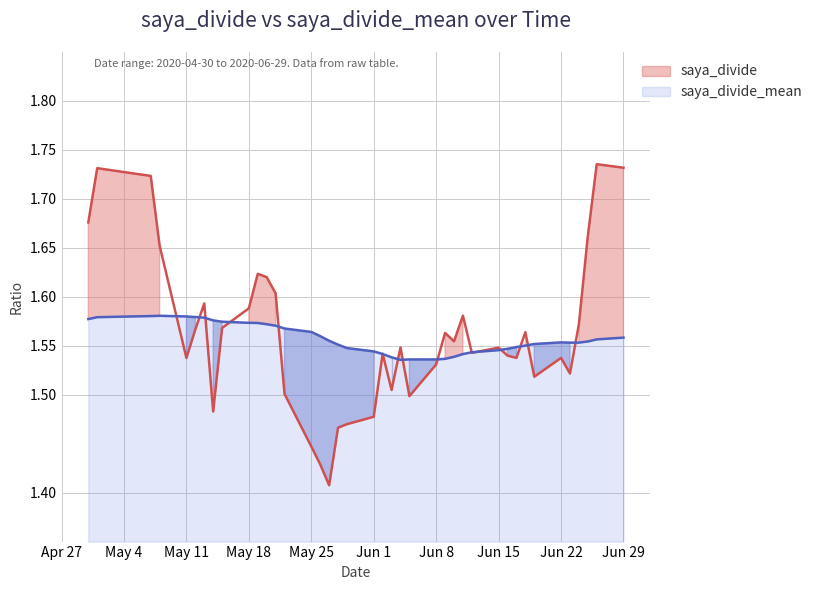

How many data points does each series have?

40